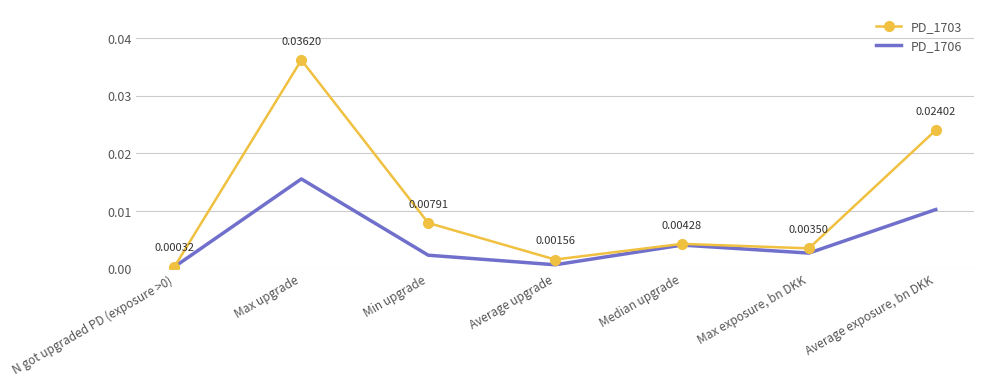

Rank the series at Max exposure, bn DKK from highest to lowest value.

PD_1703, PD_1706